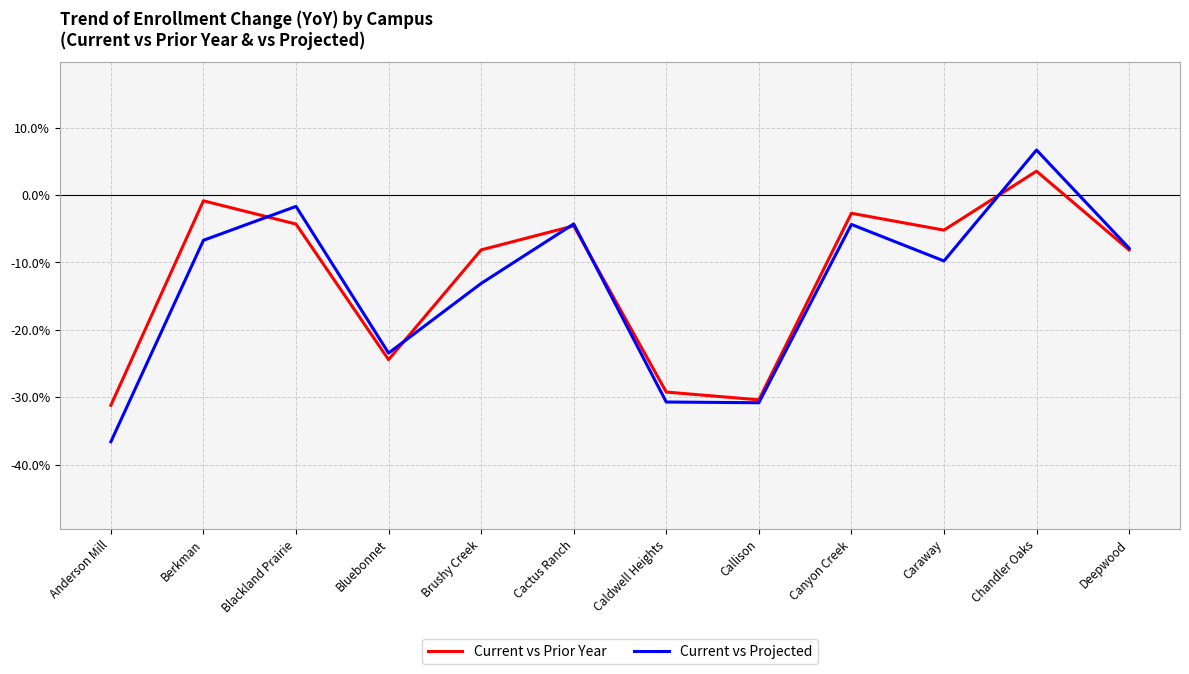

What is the approximate value of Current vs Projected at Anderson Mill?

-36.6